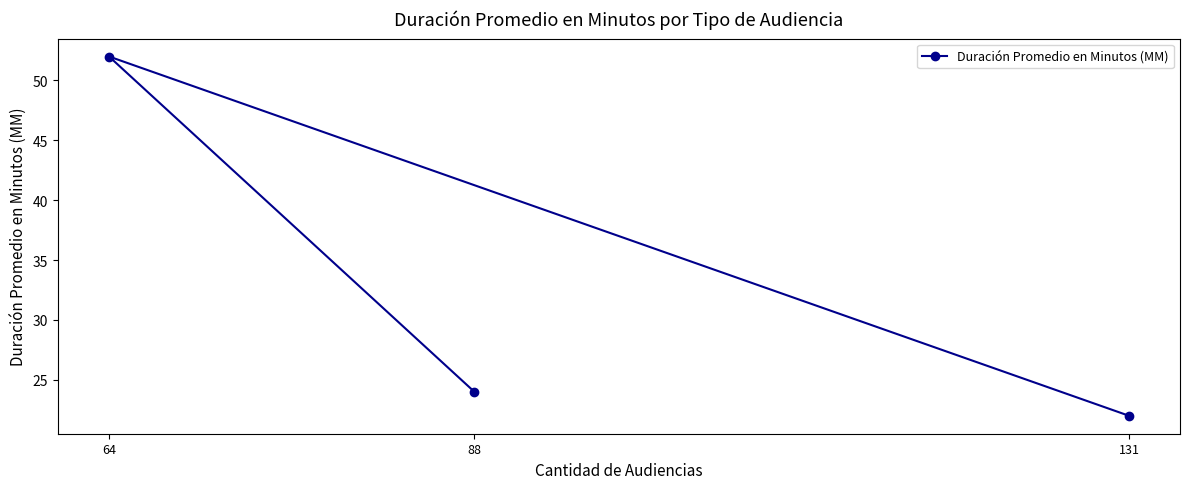

Where does the data first go above 24?

64